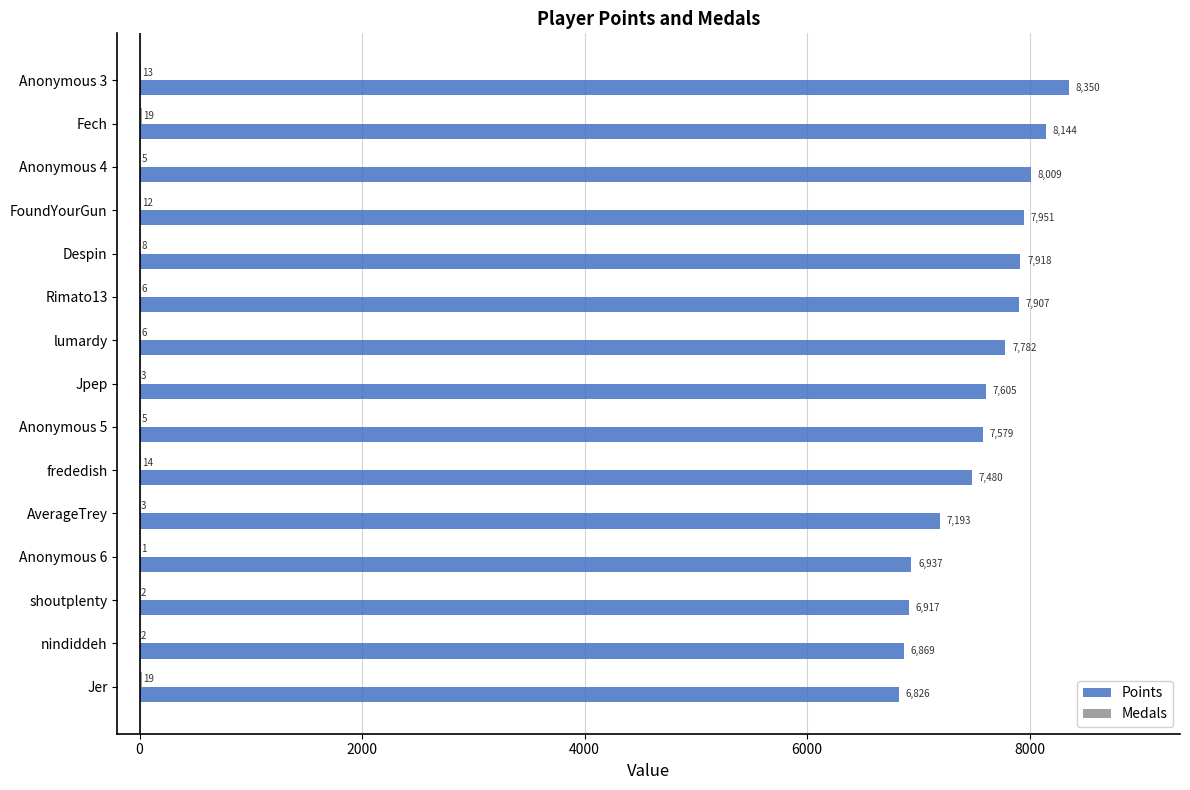

What is the total value across all series at FoundYourGun?

7963